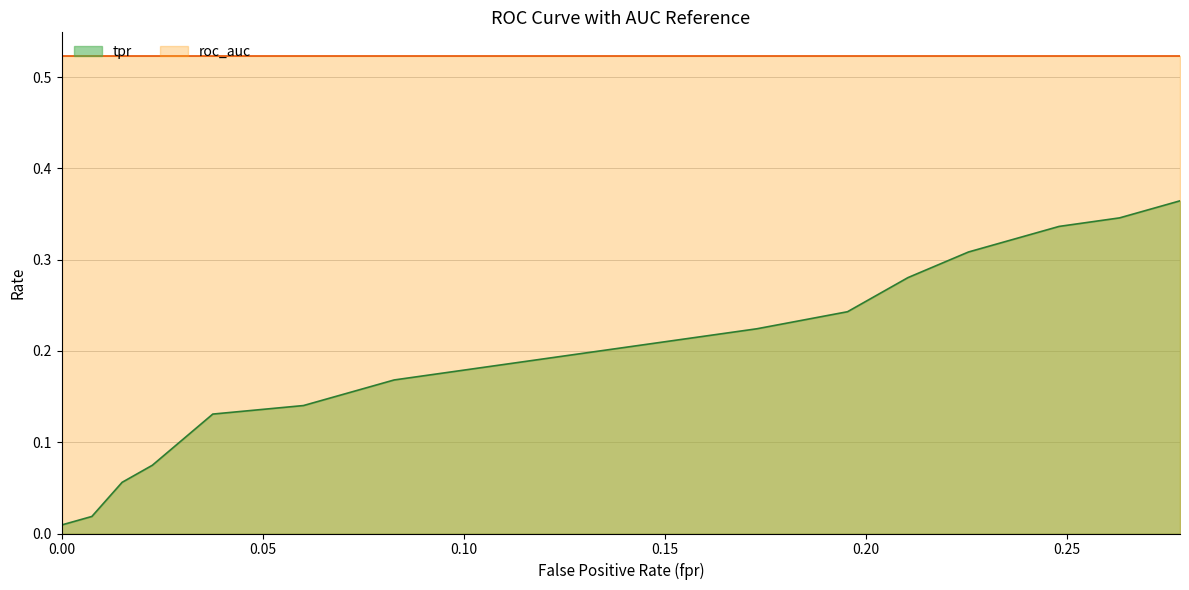

What is the sum of the roc_auc values at 17 and 19?

1.0